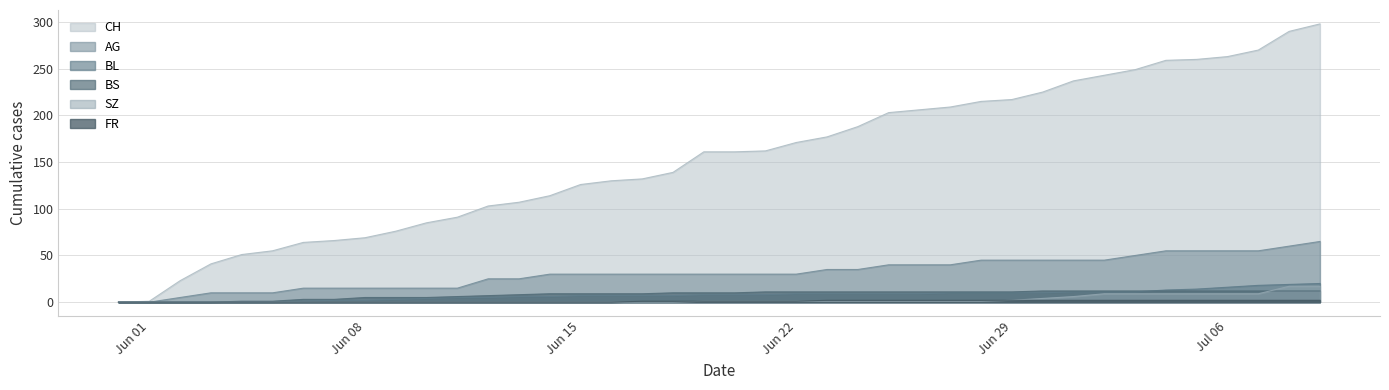

Between 2020-06-16 and 2020-07-04, which is larger?

2020-07-04